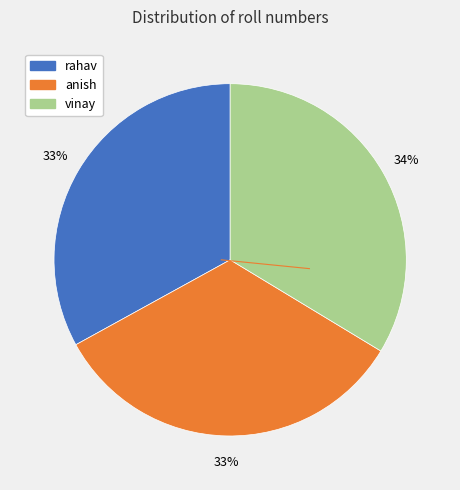

Approximately how many times larger is the value at rahav compared to anish?

1.0